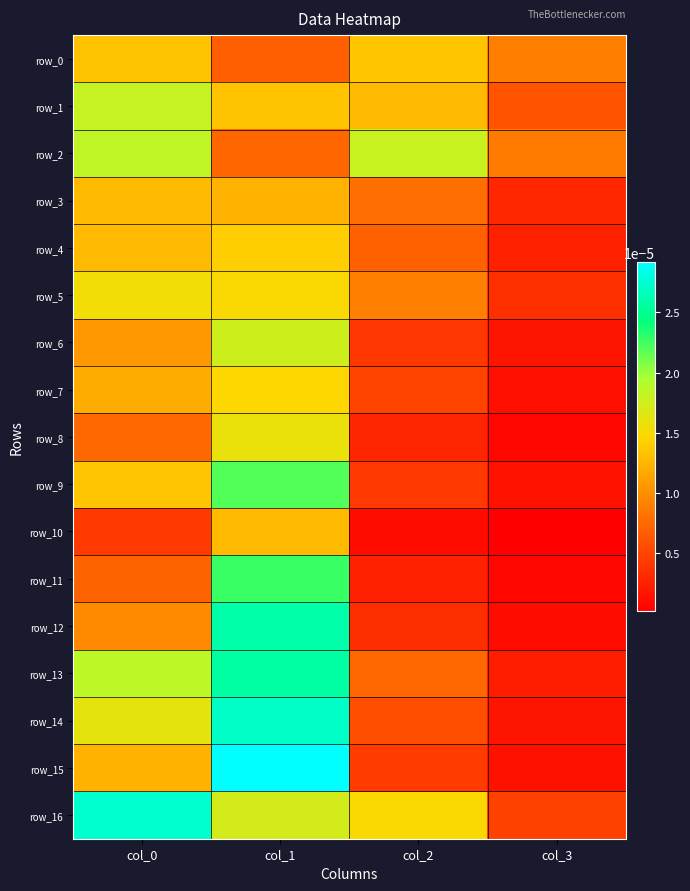

At col_2, list the series in order from smallest to largest.

row_10, row_11, row_8, row_12, row_6, row_9, row_15, row_7, row_14, row_4, row_13, row_3, row_5, row_1, row_0, row_16, row_2